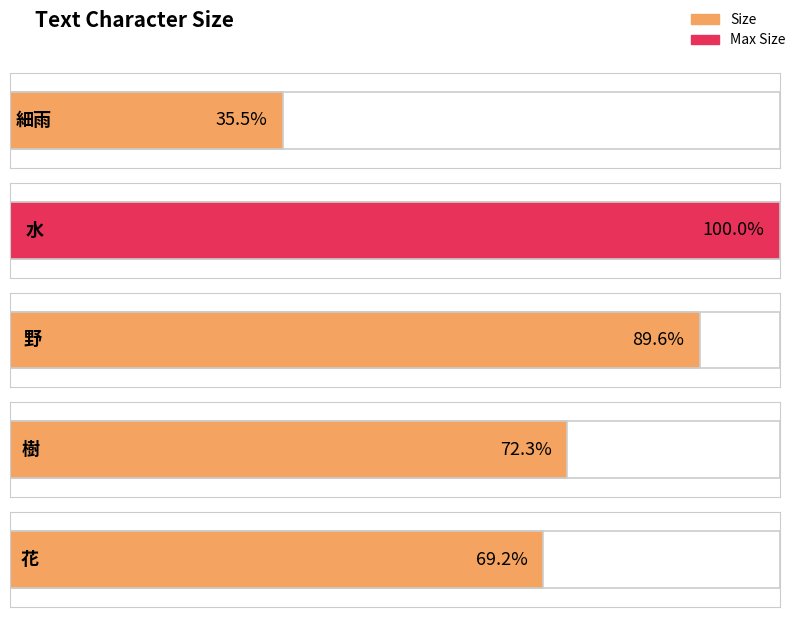

Approximately how many times larger is the value at 樹 compared to 花?

1.0